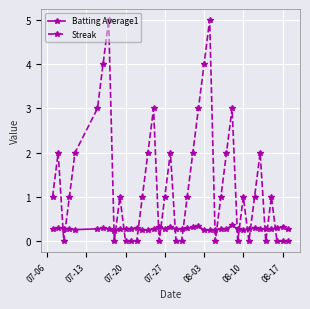

Rank the series by their average value, from lowest to highest.

Batting Average1, Streak